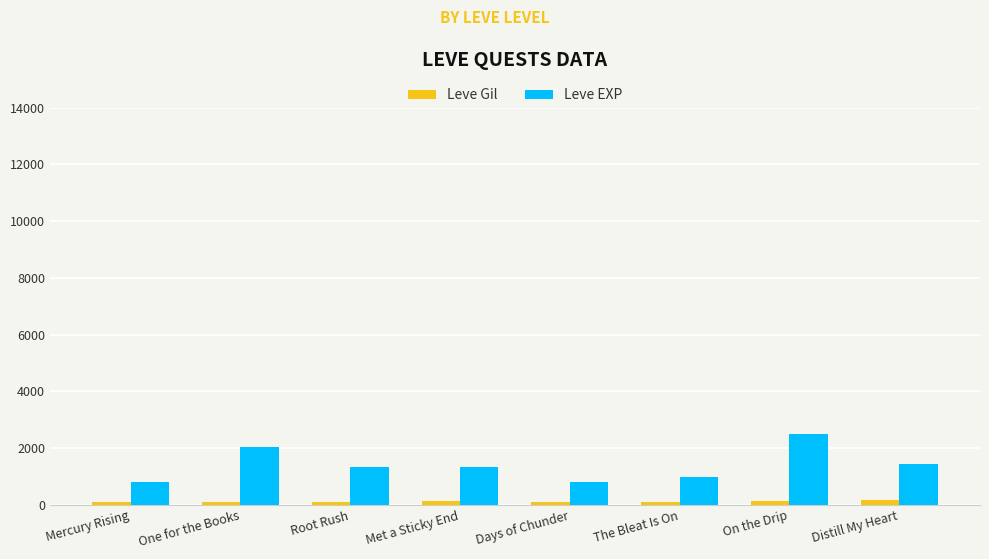

What is the maximum value for Leve Gil?

169